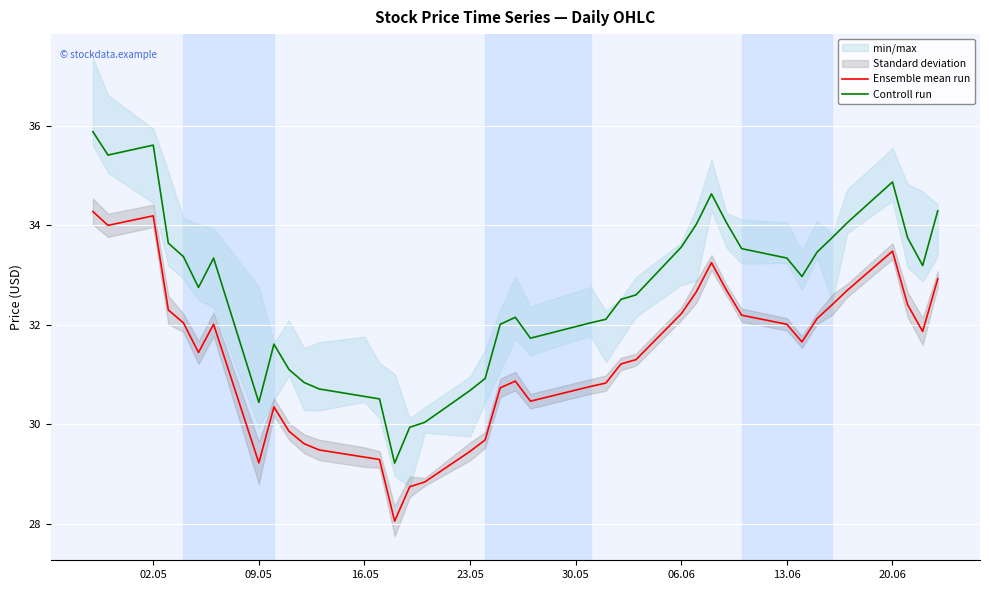

What is the average value of the Controll run series?

32.6